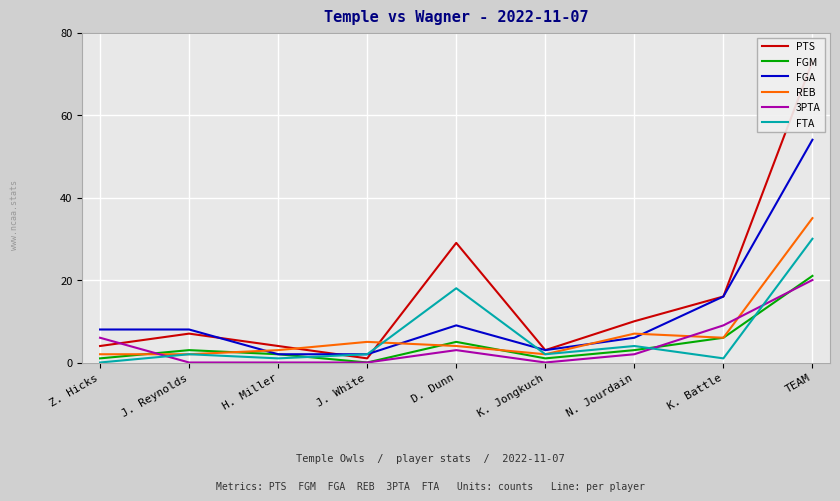

How many data points does each series have?

9